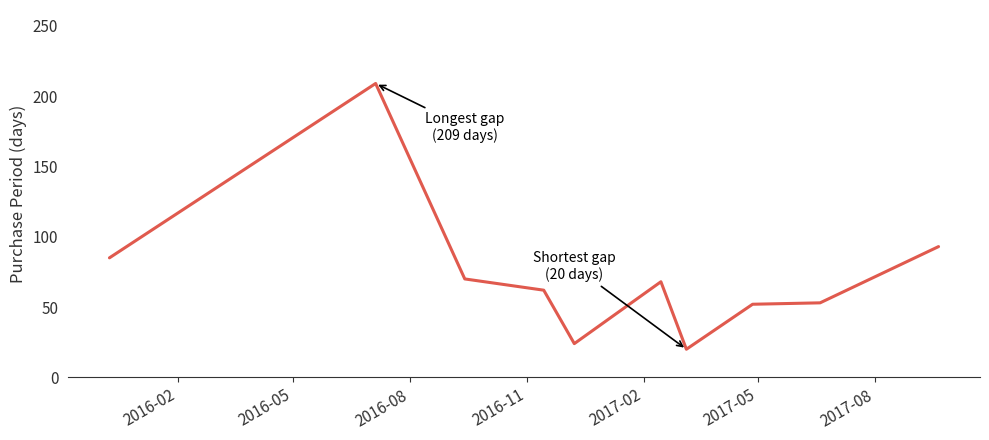

What is the minimum value shown in the chart?

20